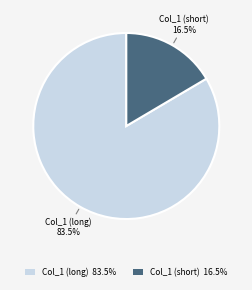

What is the smallest slice in the pie chart?

Col_1 (short) 16.5%